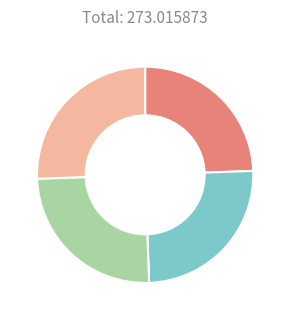

Does any single category account for the majority?

No